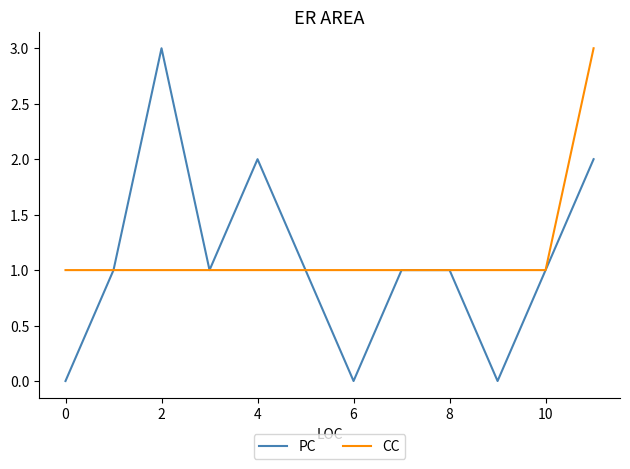

What is the maximum value for CC?

3